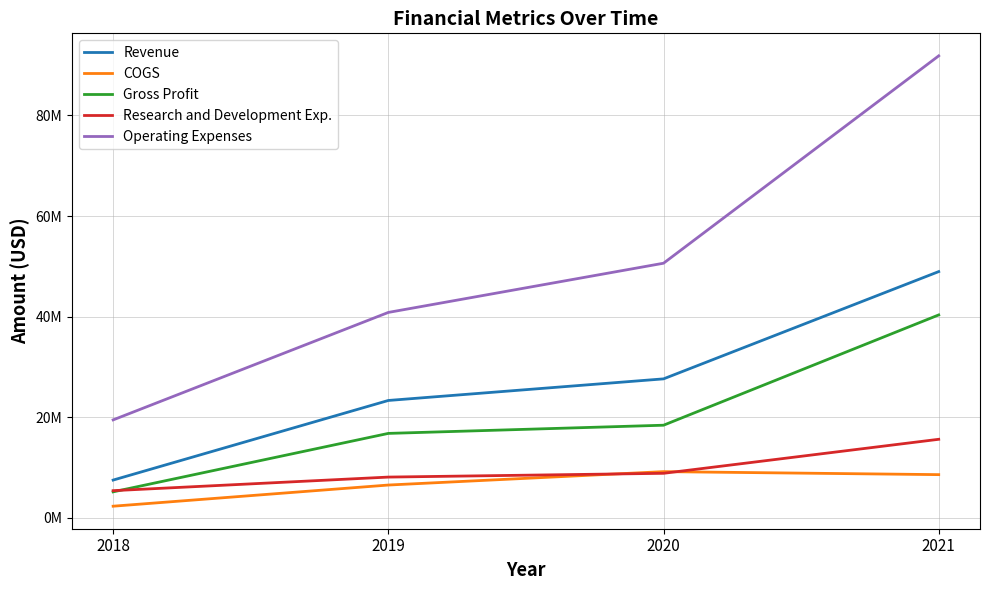

Does the chart display data point markers on the line(s)?

No